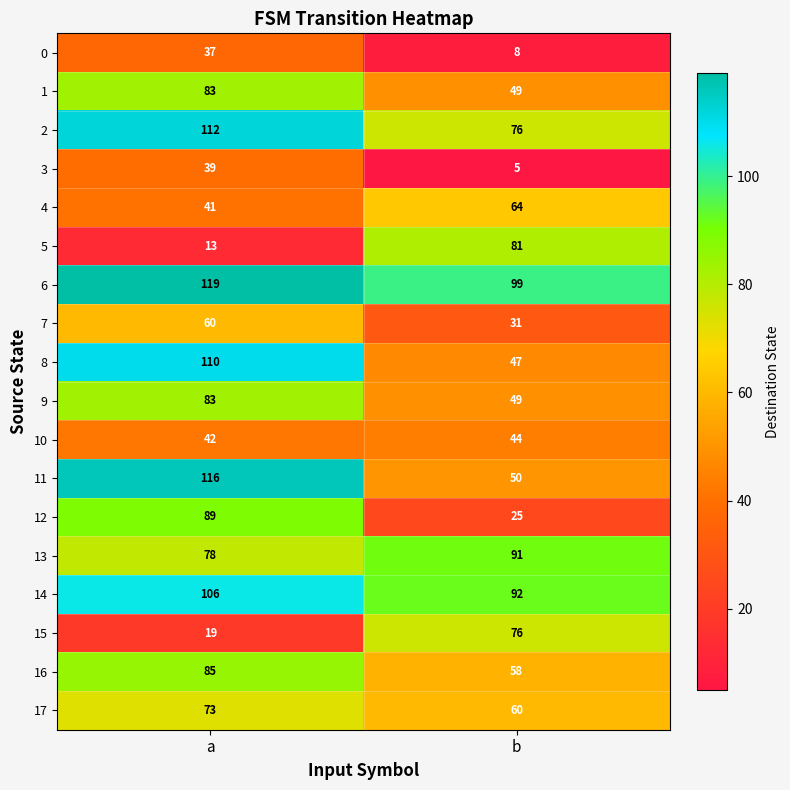

Which label corresponds to the smallest value in the chart?

b